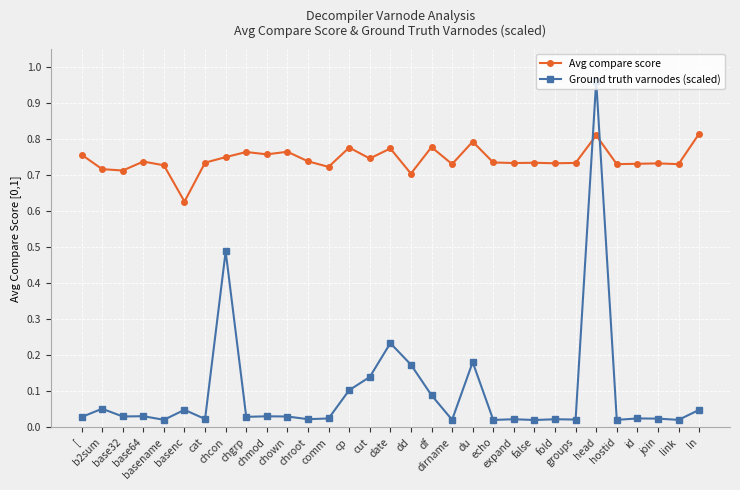

At which category is the sum across all series the highest?

head